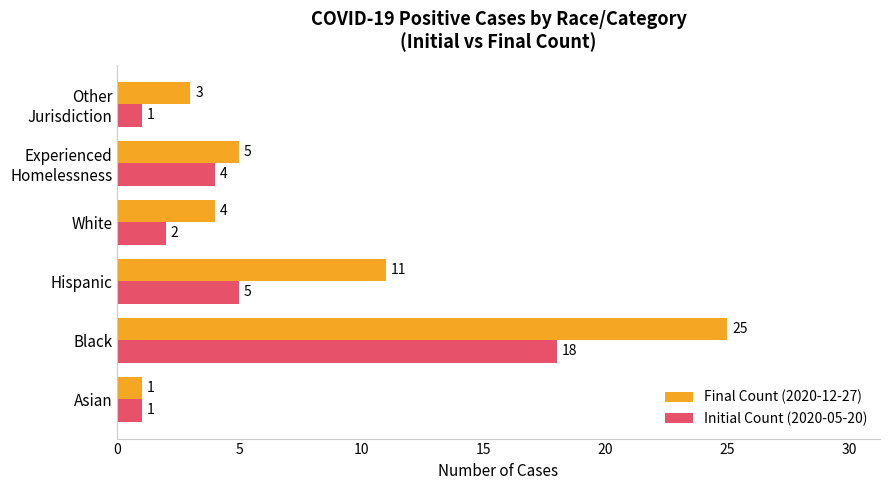

At which category is the sum across all series the highest?

Black